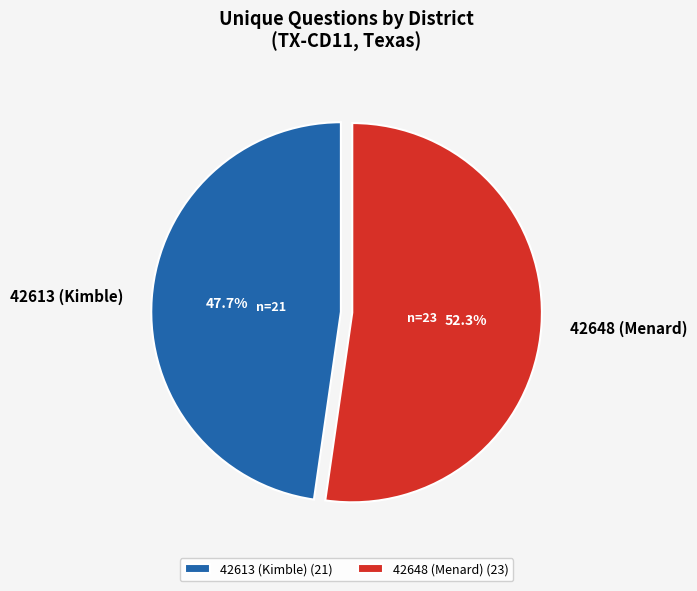

How many slices are in this pie chart?

2